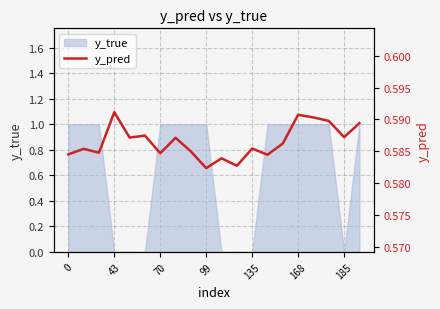

Between 10 and 16, which is larger?

16